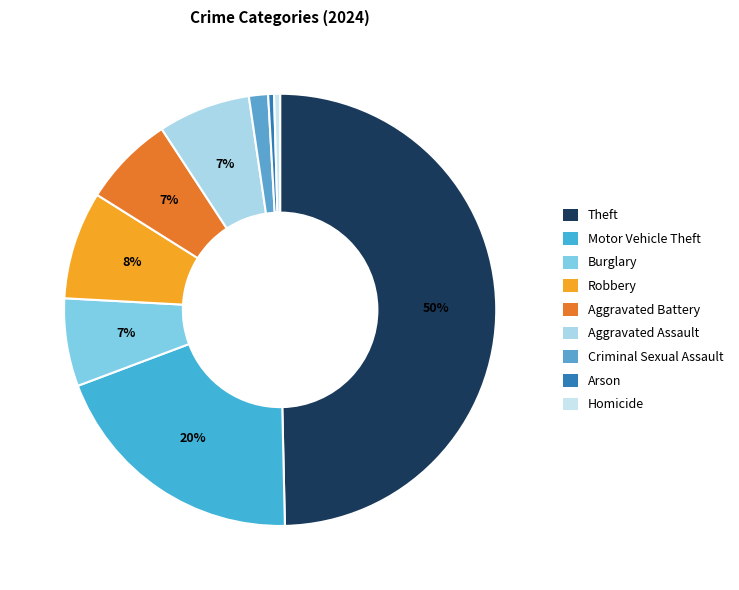

Is the sum of Aggravated Assault and Arson greater than half?

No